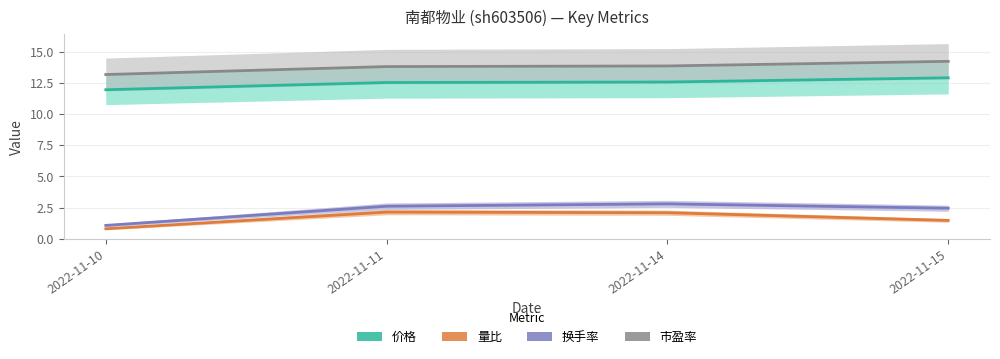

List the series in order of their peak value, lowest first.

量比, 换手率, 价格, 市盈率